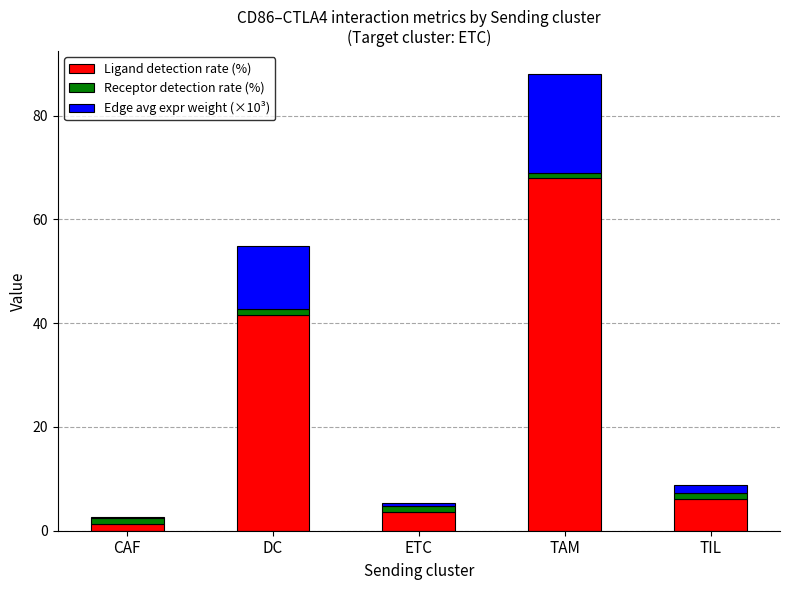

What is the maximum value for Ligand detection rate (%)?

68.0